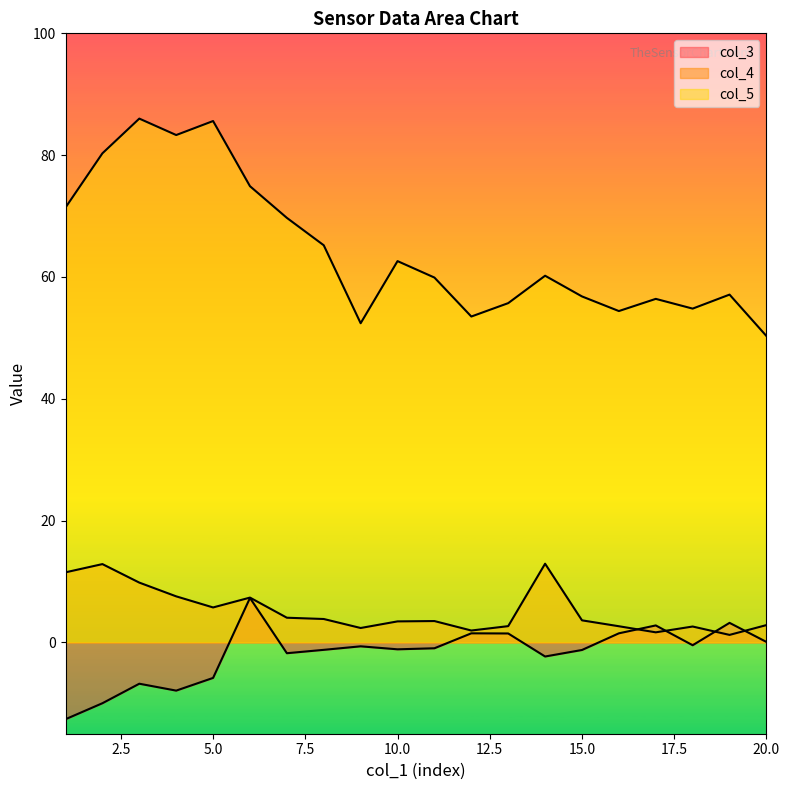

List the series in order of their peak value, highest first.

col_5, col_4, col_3